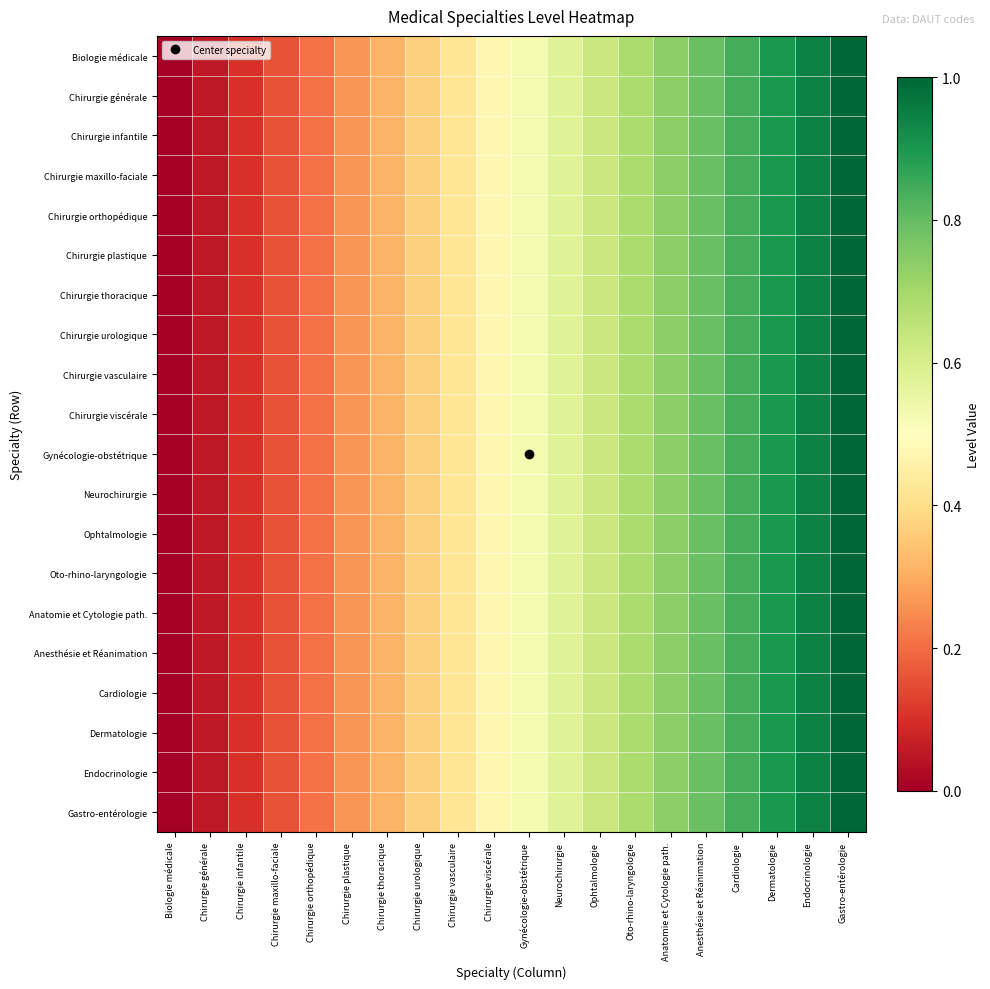

Between Chirurgie urologique and Gastro-entérologie, which is larger?

Gastro-entérologie